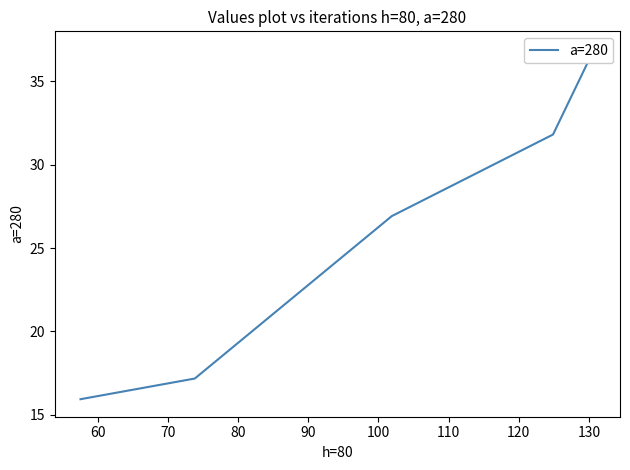

Between 80 and 90, which is larger?

90